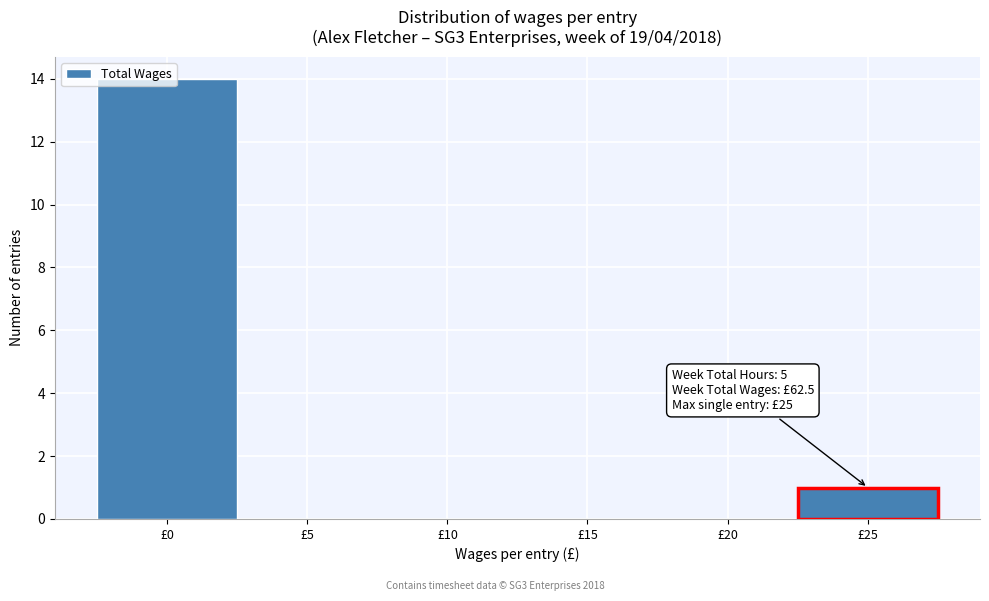

Which range on the x-axis has the tallest bar?

-2.5 to 2.5